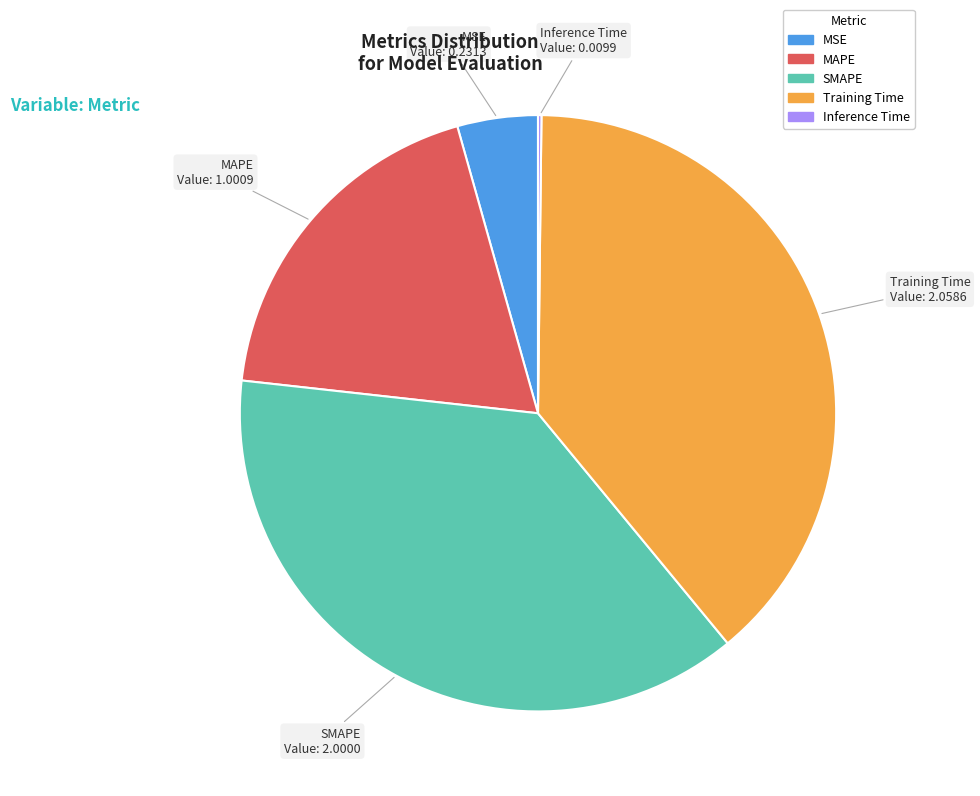

Which has a higher value, MAPE or SMAPE?

SMAPE